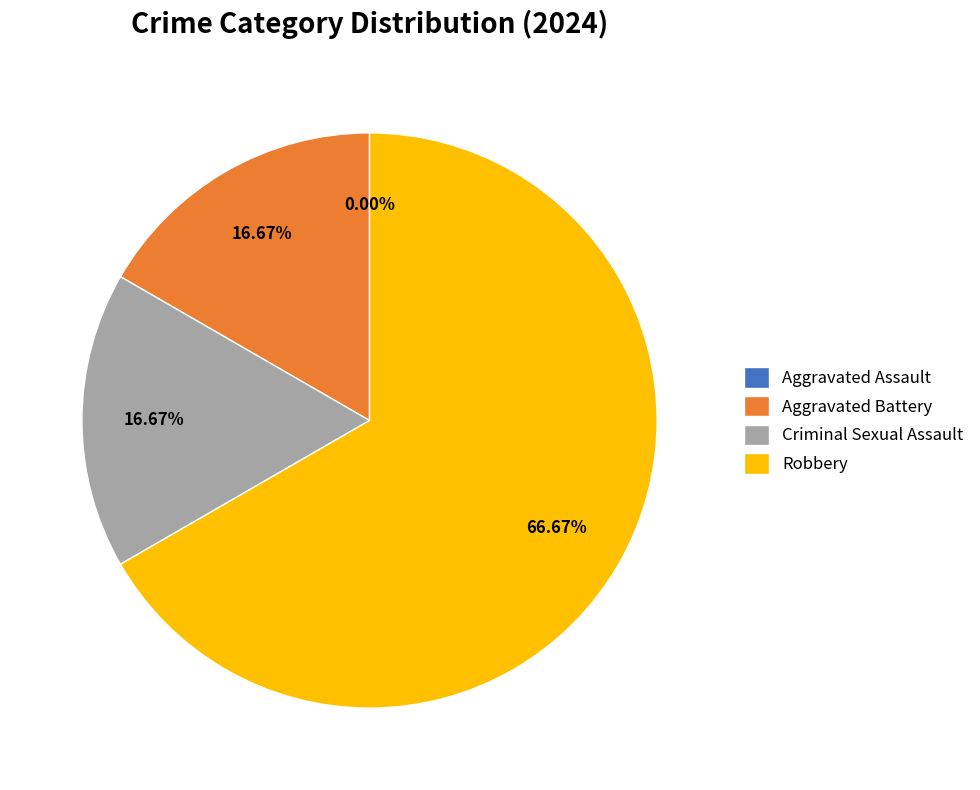

To the nearest percent, what is the average slice percentage?

25%